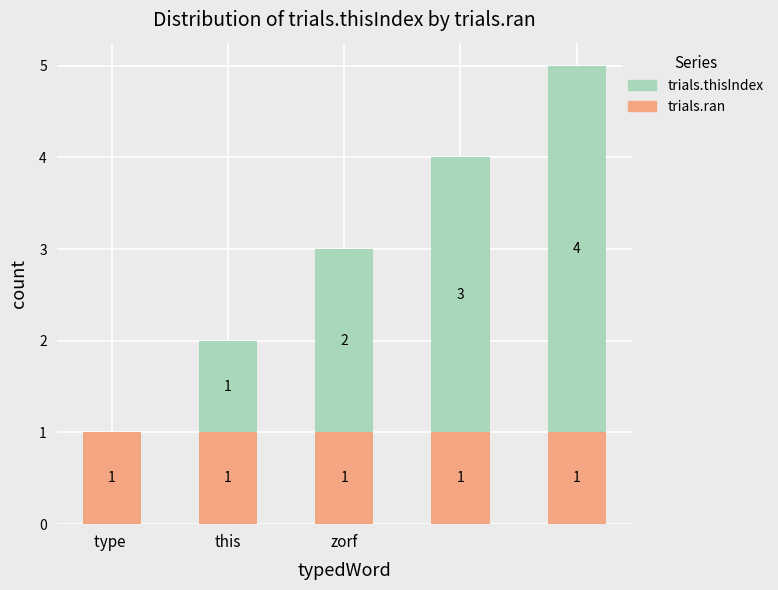

Count the number of data series in this chart.

2